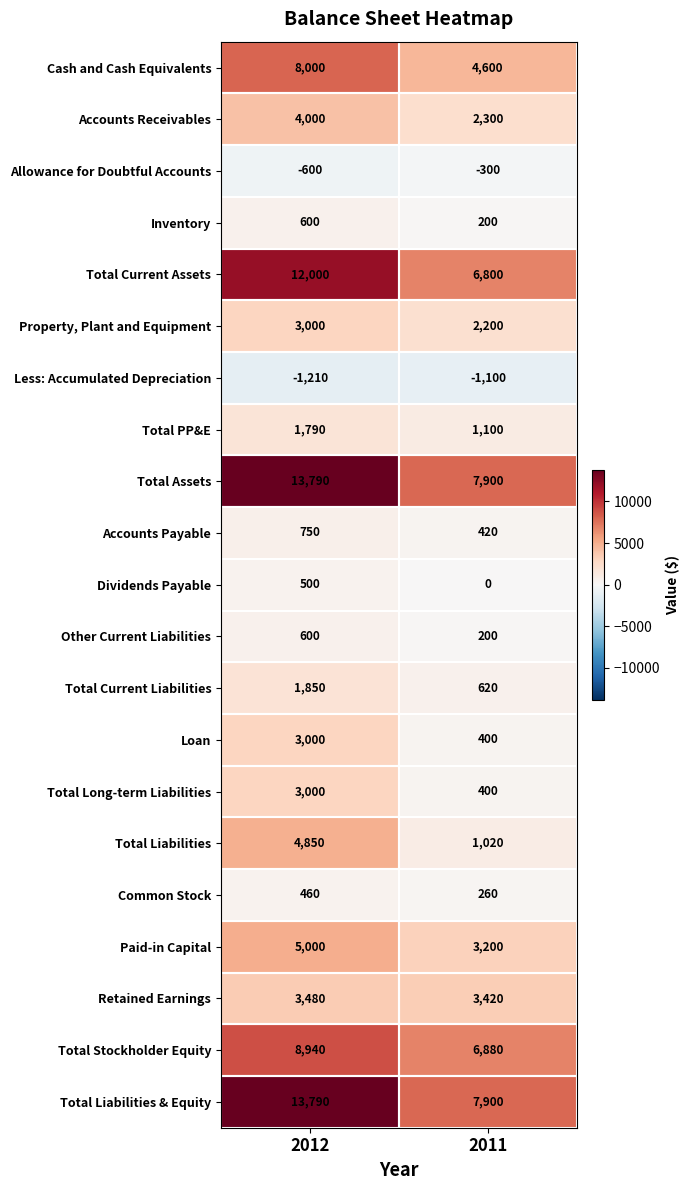

What value does the Accounts Receivables series have at 2012, to the nearest 50?

4000